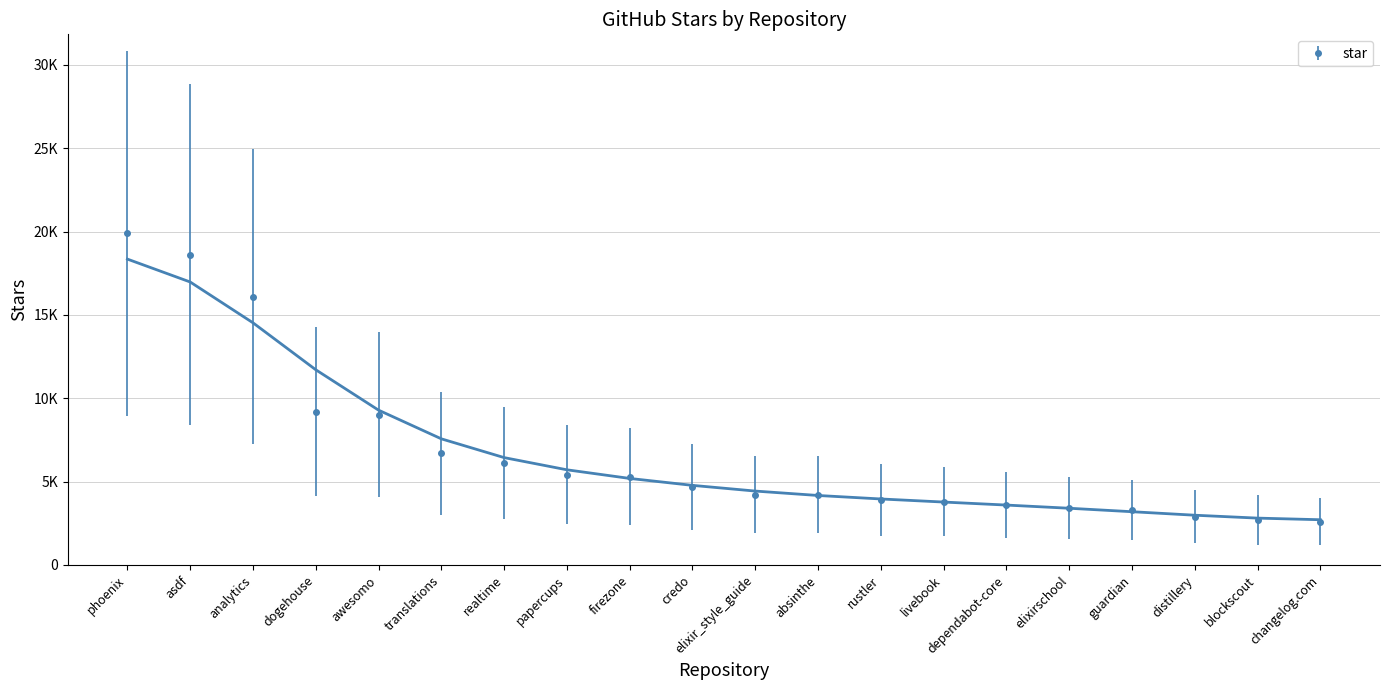

What is the difference between the maximum and minimum values?

17300